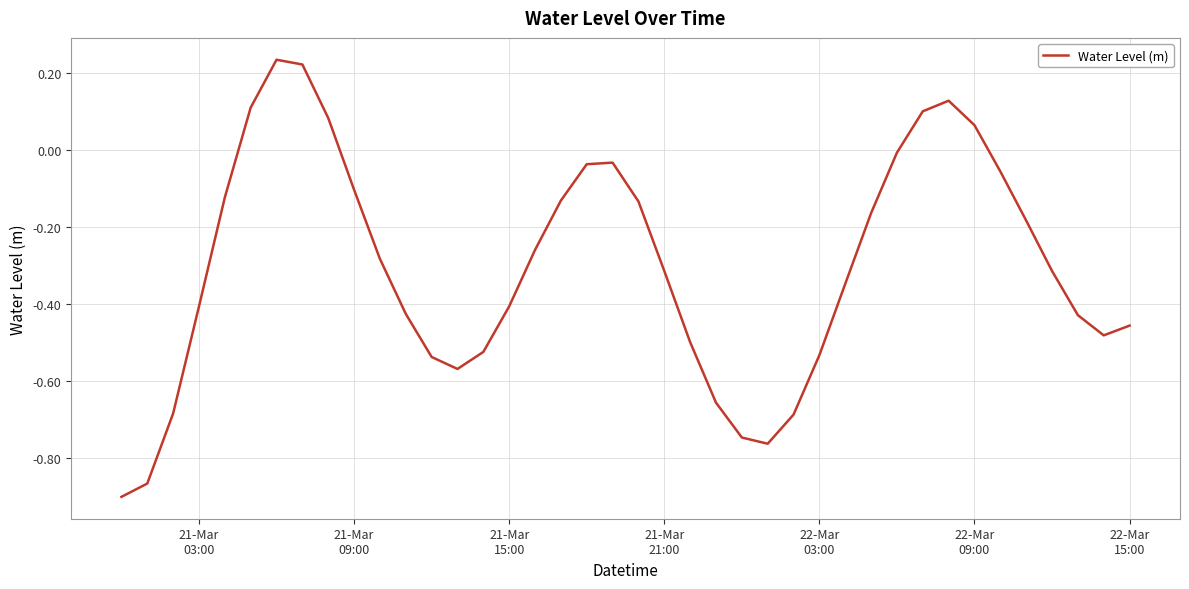

What is the difference between the maximum and minimum values?

1.1